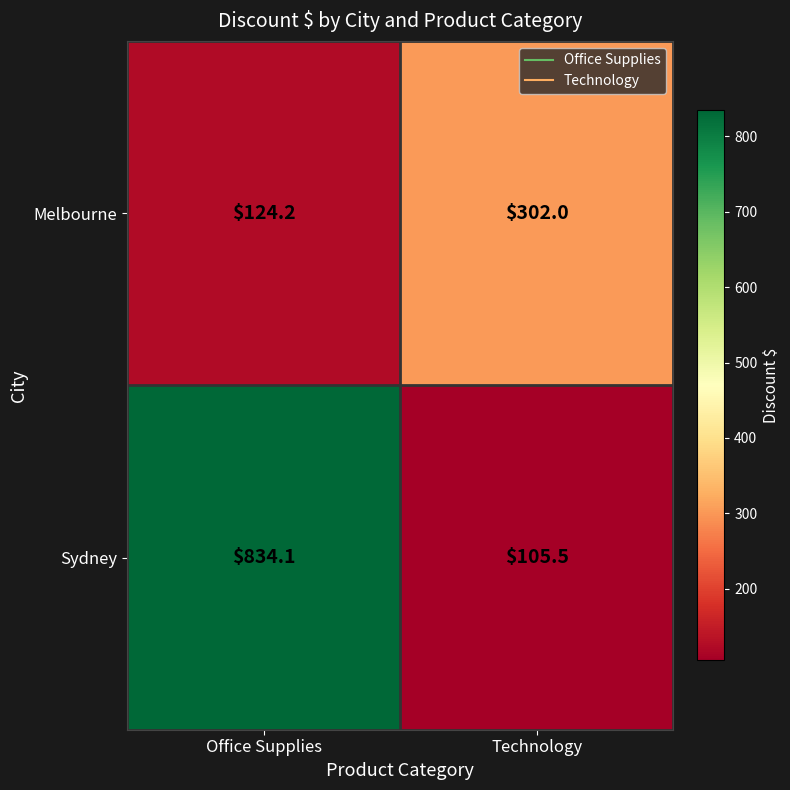

List the labels in order of Sydney value, smallest first.

Technology, Office Supplies